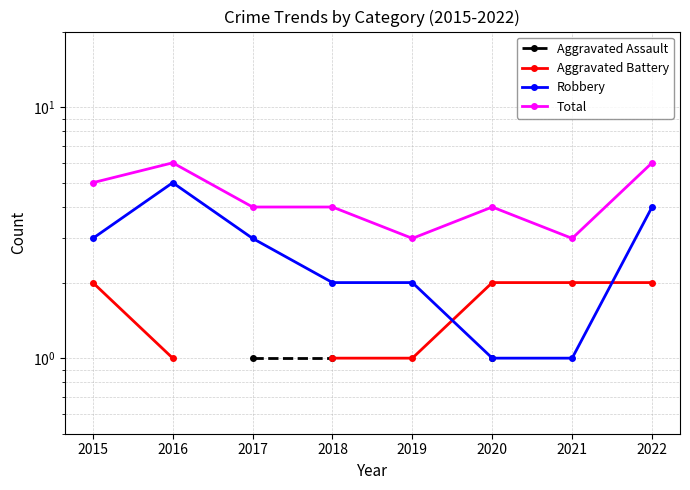

How many positive values does the Aggravated Battery series have?

7